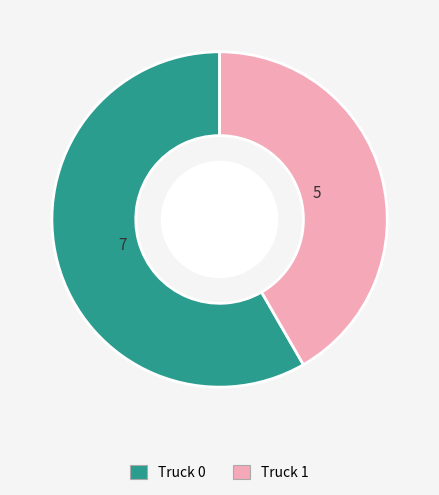

What is the smallest slice in the pie chart?

Truck 1